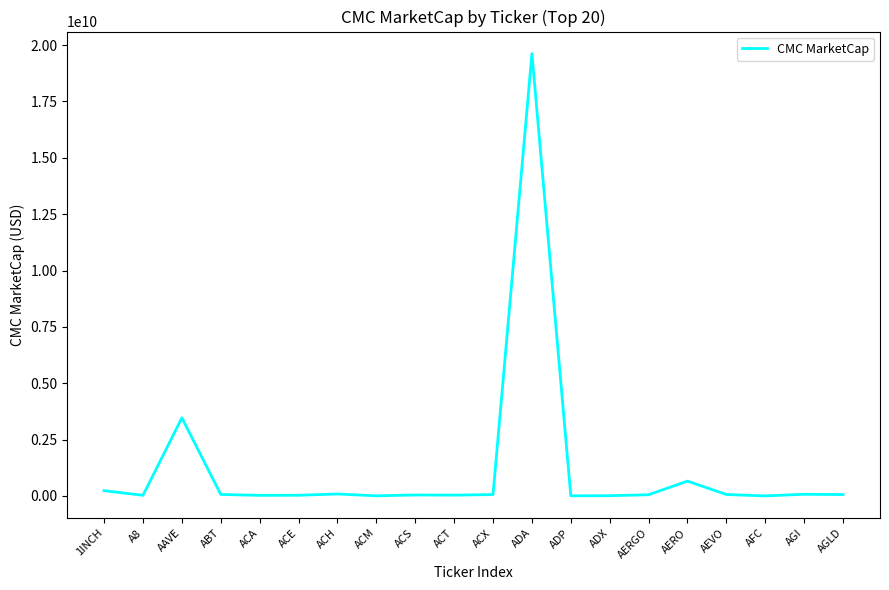

At which category does the data reach its first local valley?

A8